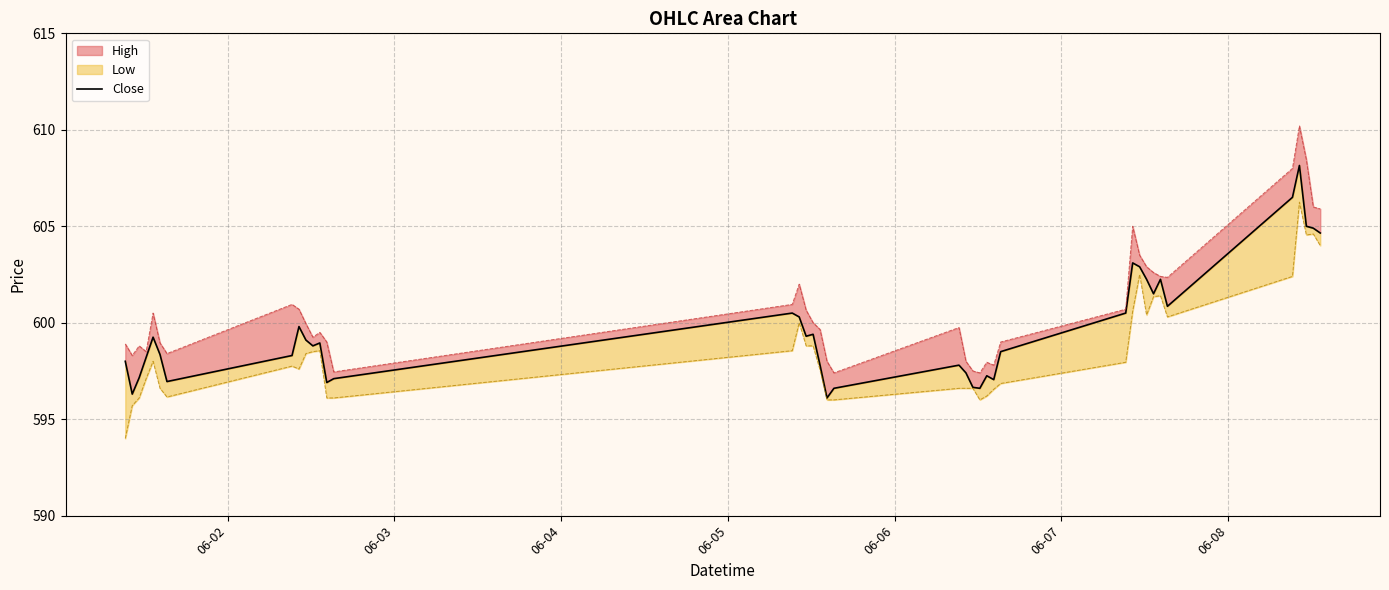

Does the chart have visible grid lines?

Yes